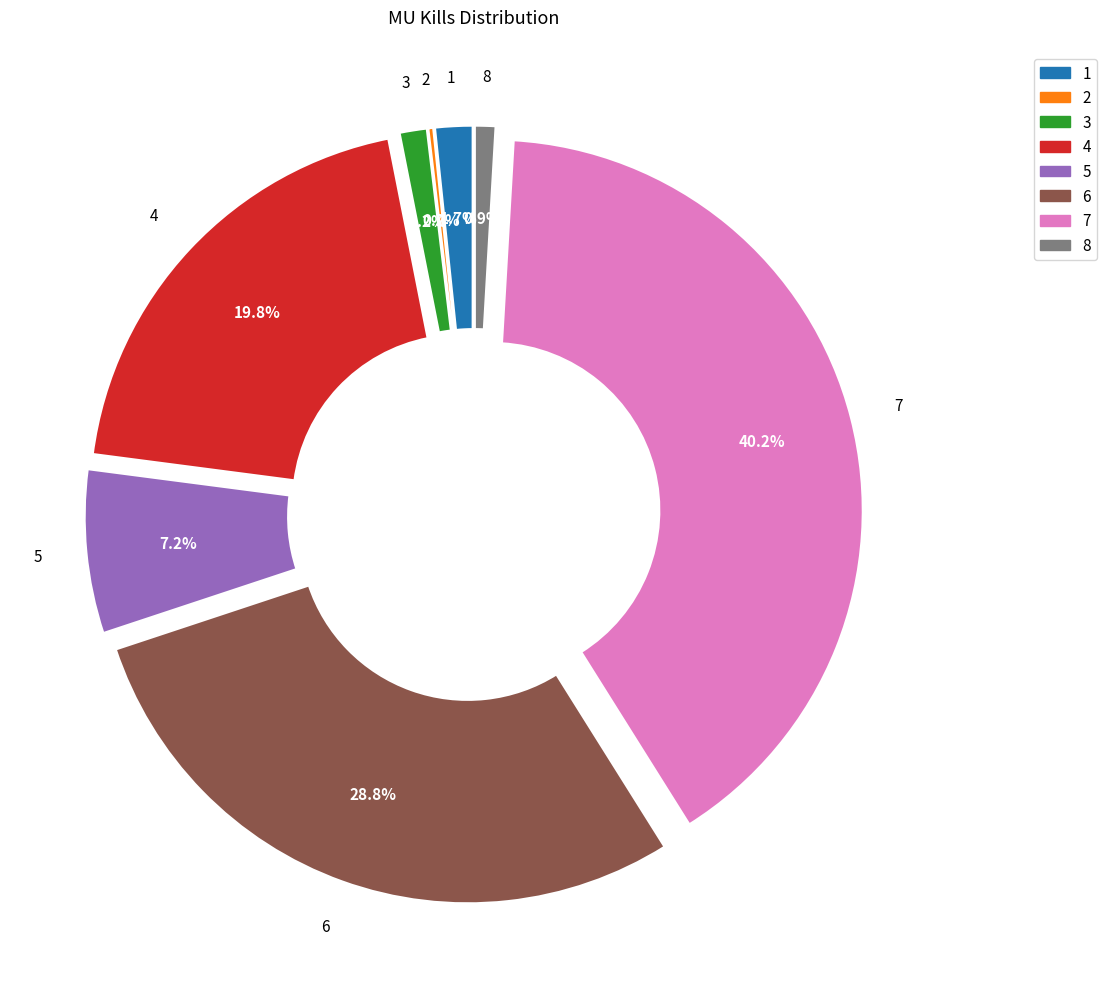

Is the sum of 7 and 4 greater than half?

Yes